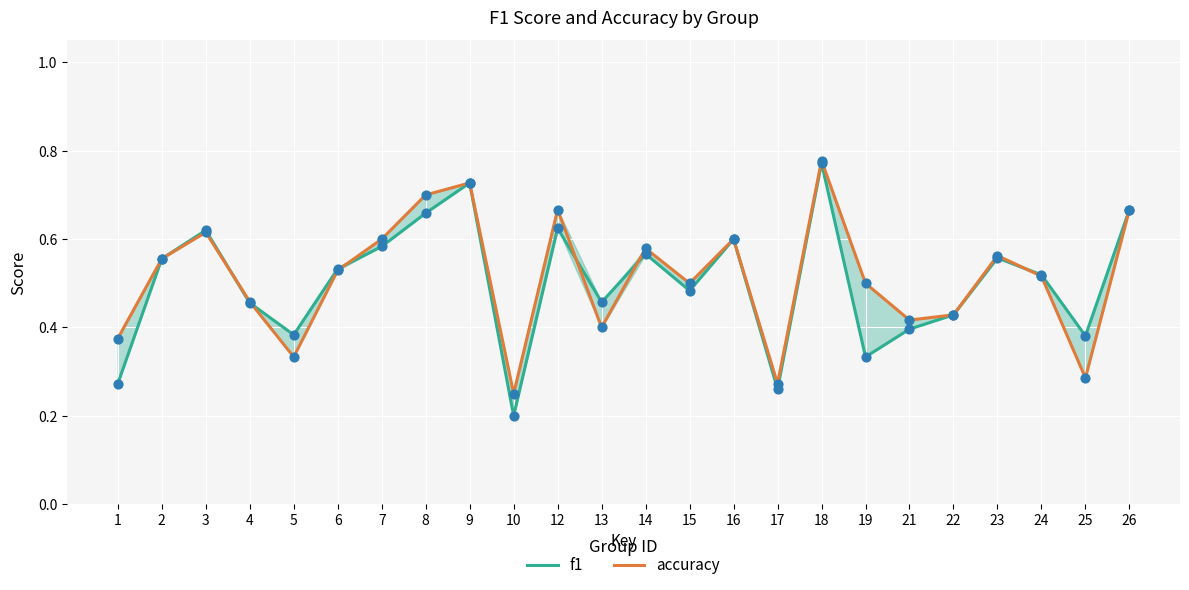

At which category is the sum across all series the highest?

18